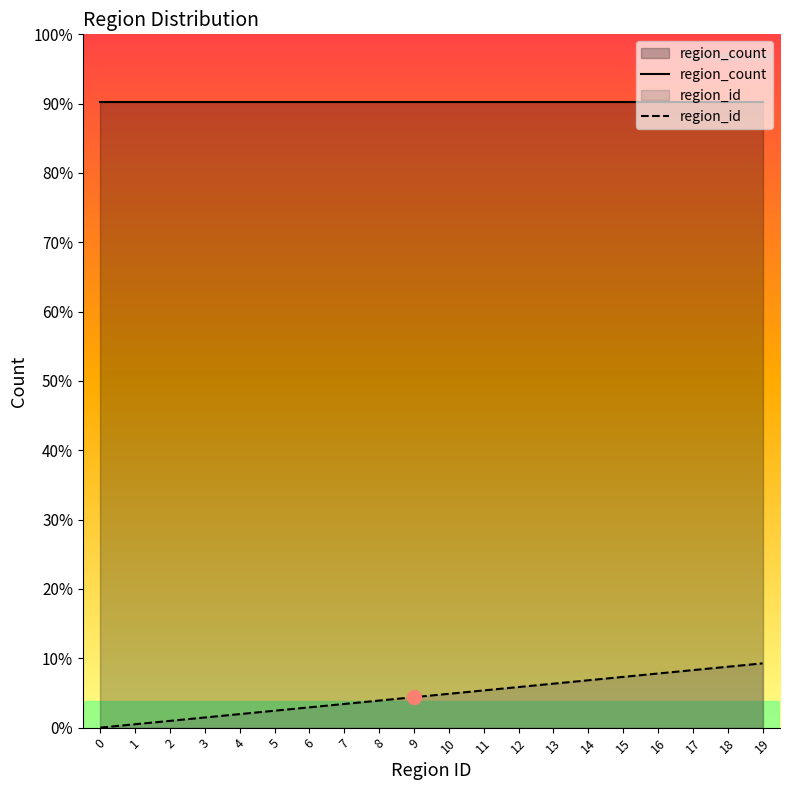

Is it true that region_id equals 16 at 16?

True